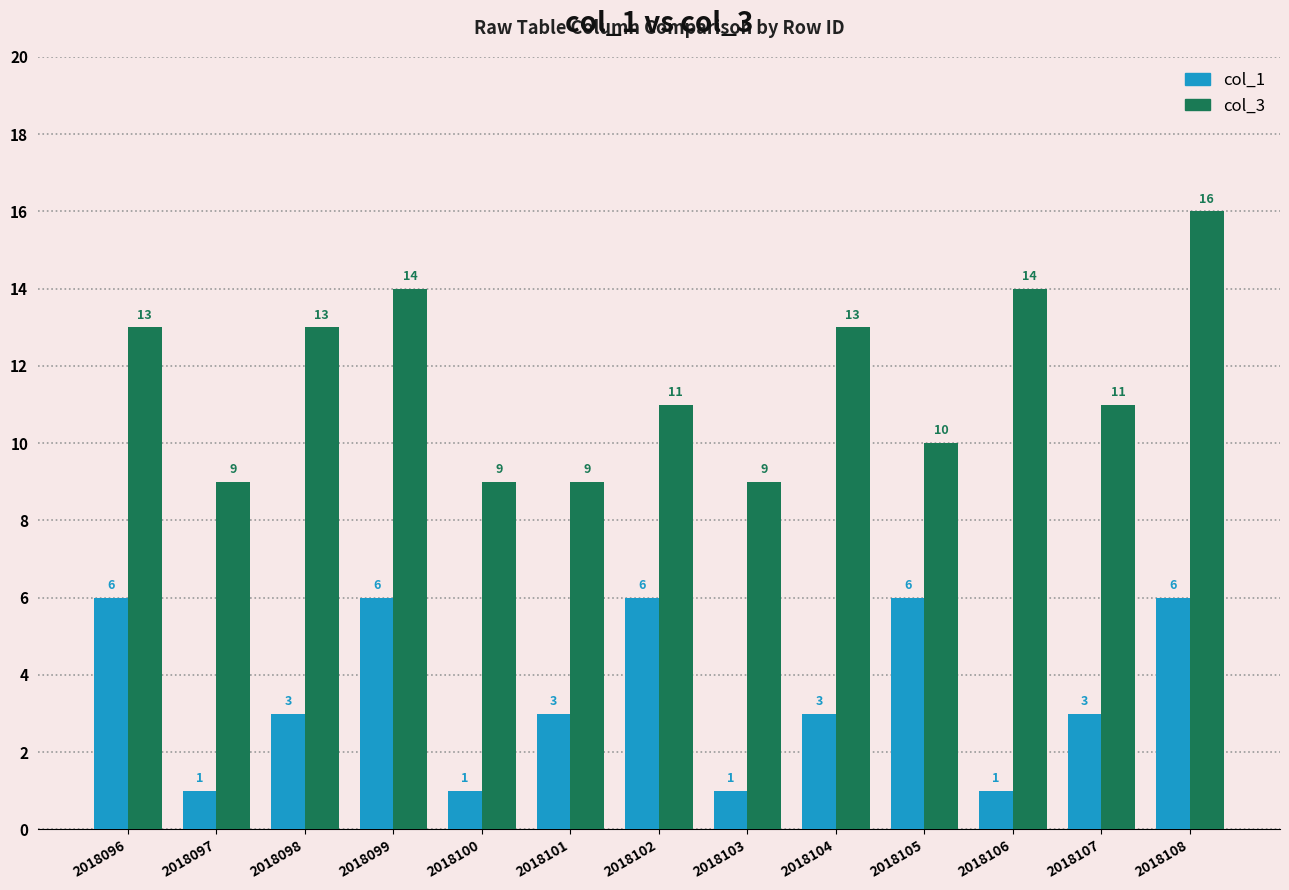

What is the maximum value for col_1?

6